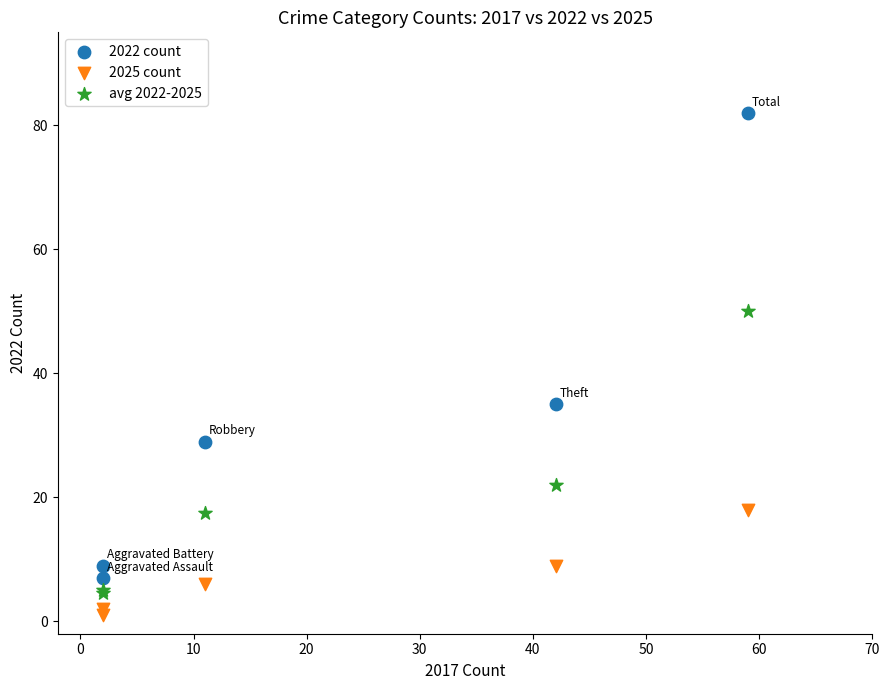

What are all the series names shown in the legend?

2022 count, 2025 count, avg 2022-2025